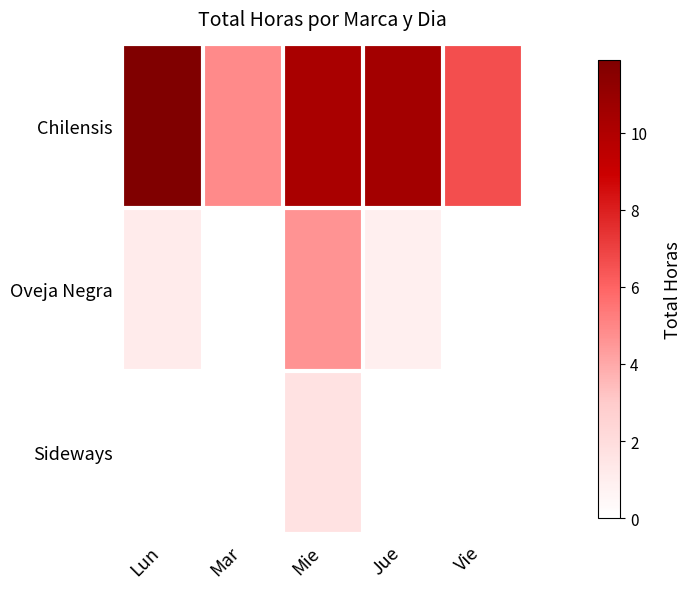

At which category is the sum across all series the highest?

Mie